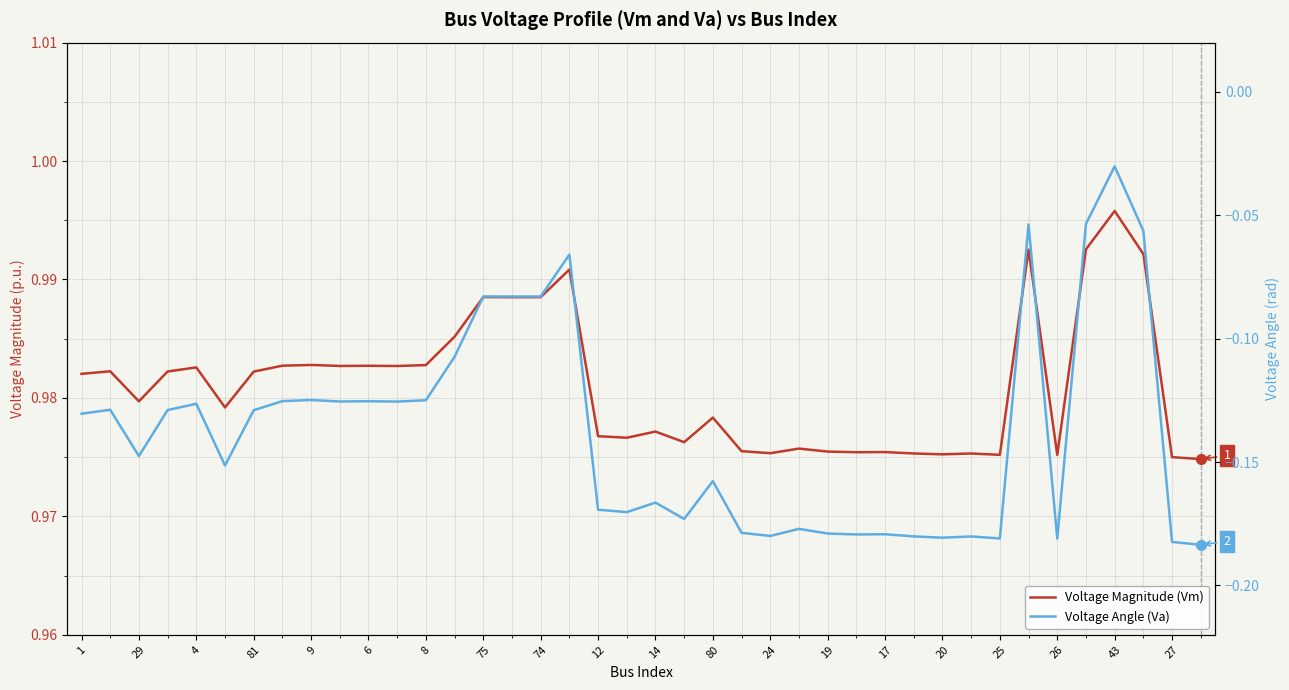

True or false: Voltage Magnitude (Vm) has more than 1 points higher than both neighbors.

True